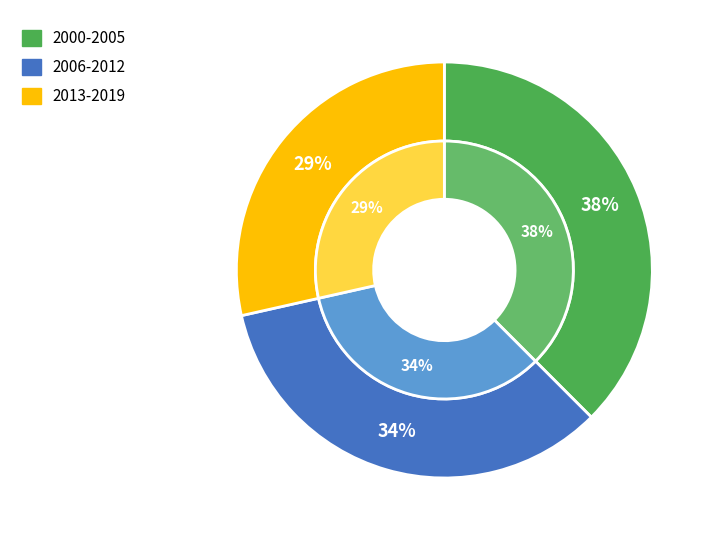

Which slice is the largest?

2000-2005